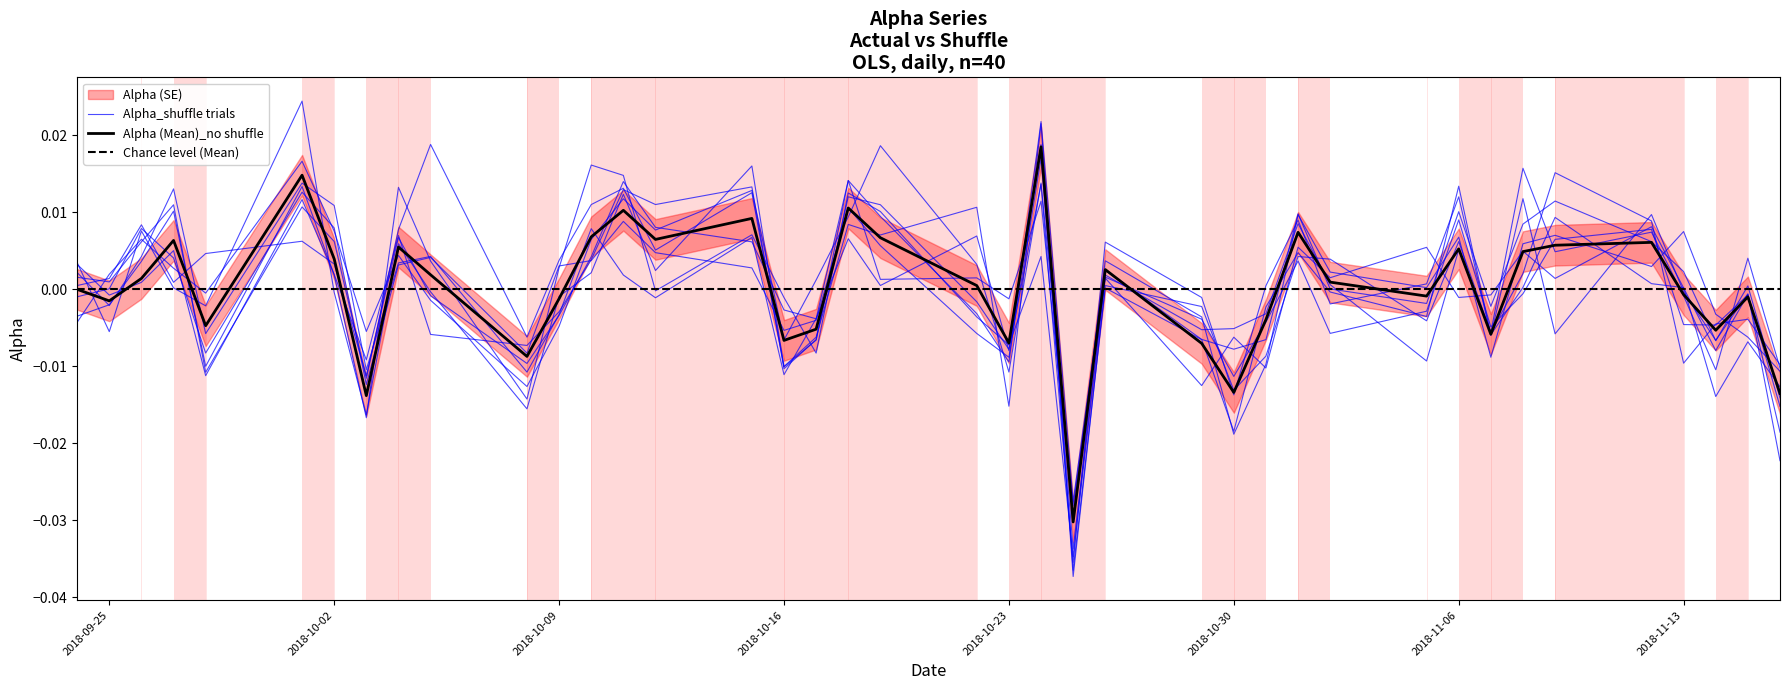

At which label does the data first exceed 0?

2018-09-26